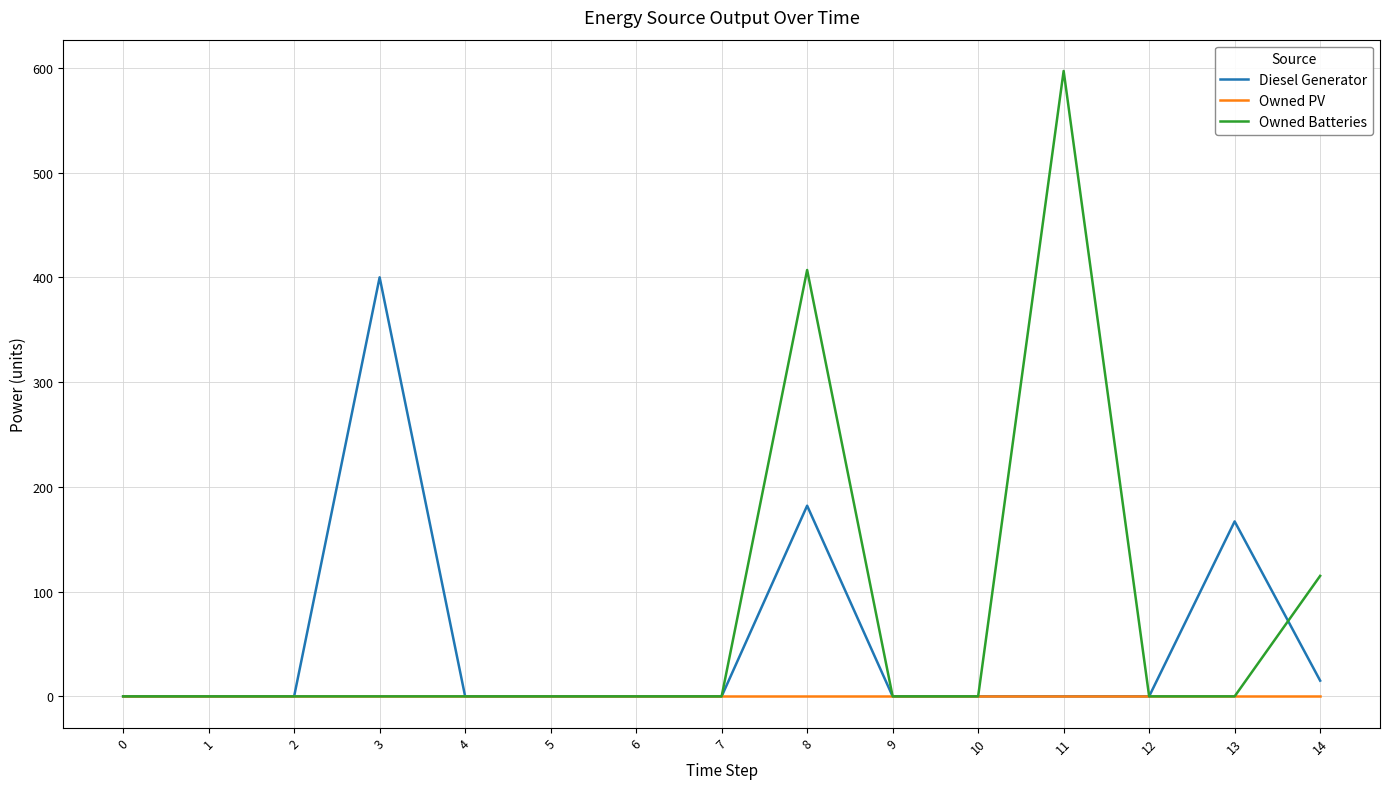

The Owned Batteries series shows 0 at 10. True or false?

True